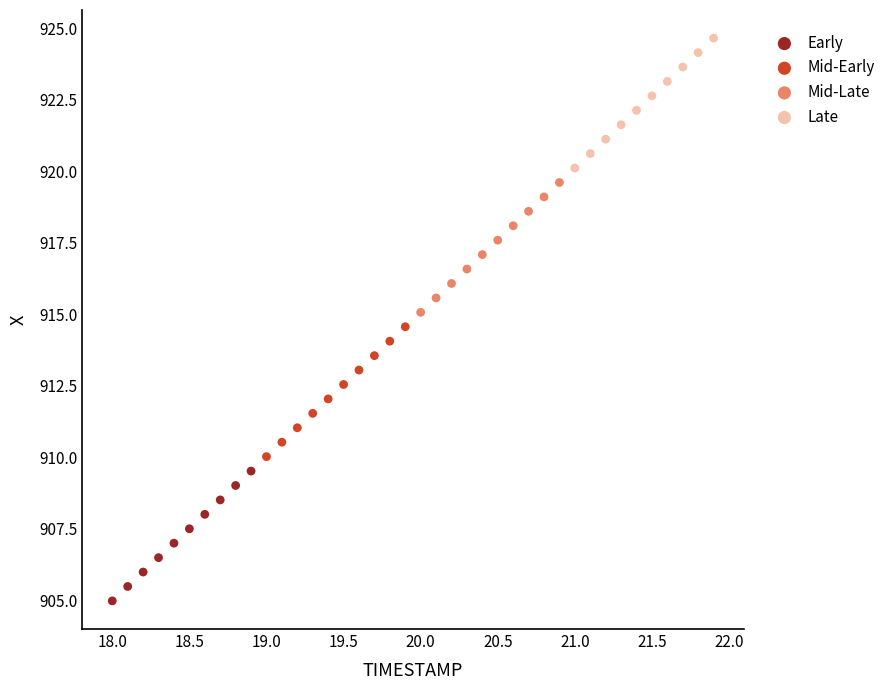

Which series contains the highest Y value?

Late